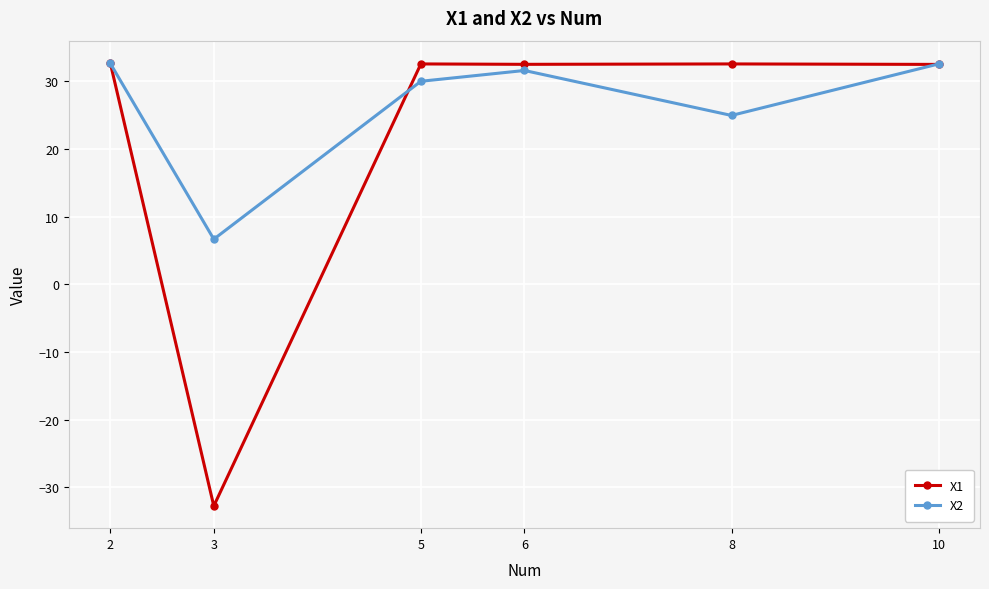

What is the spread (max minus min) of values at 5?

2.6